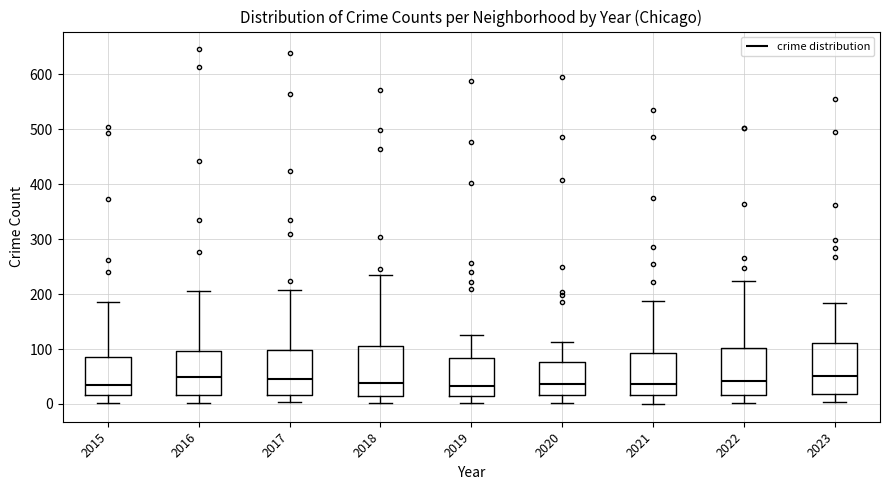

Where is the upper edge of the box at x = 2015 on the y-axis? The values are not printed on the chart, so give them approximately, as read against the axis.

90